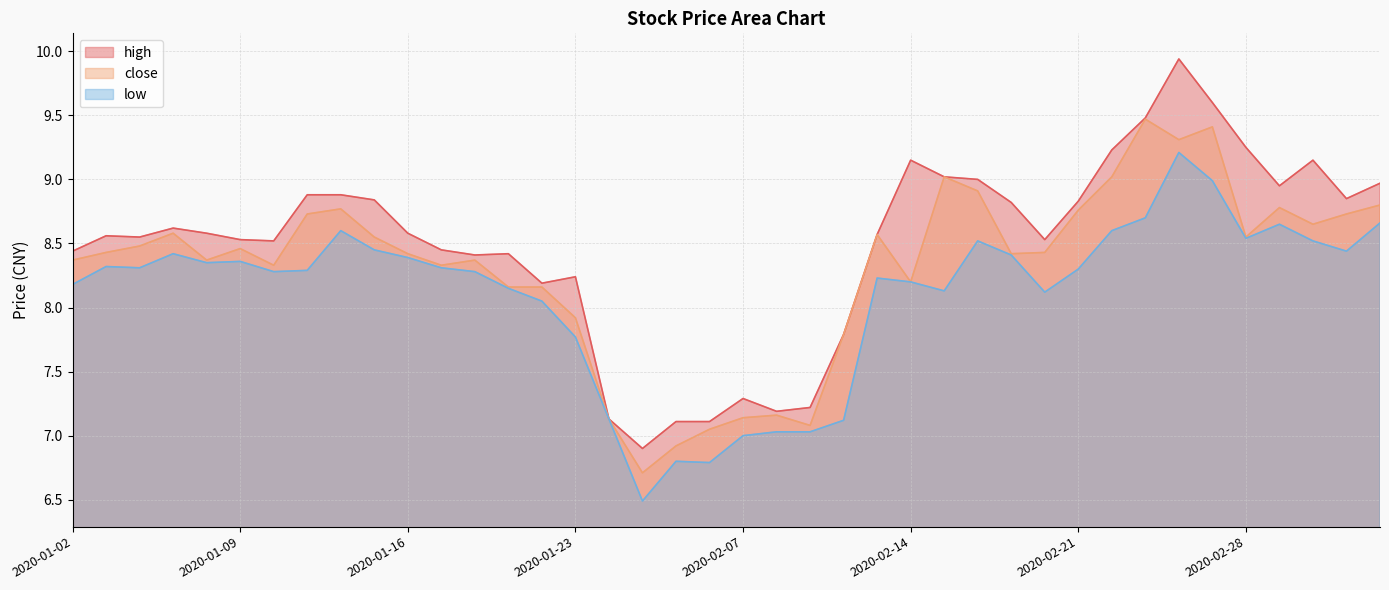

How many categories are shown in the chart?

40